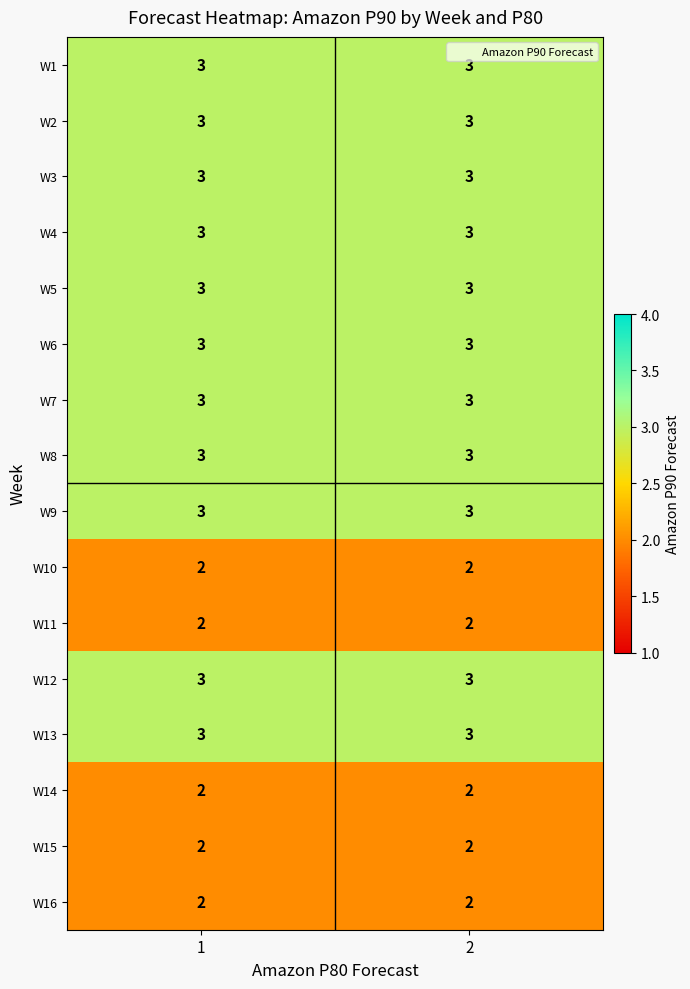

What is the greatest value displayed?

3